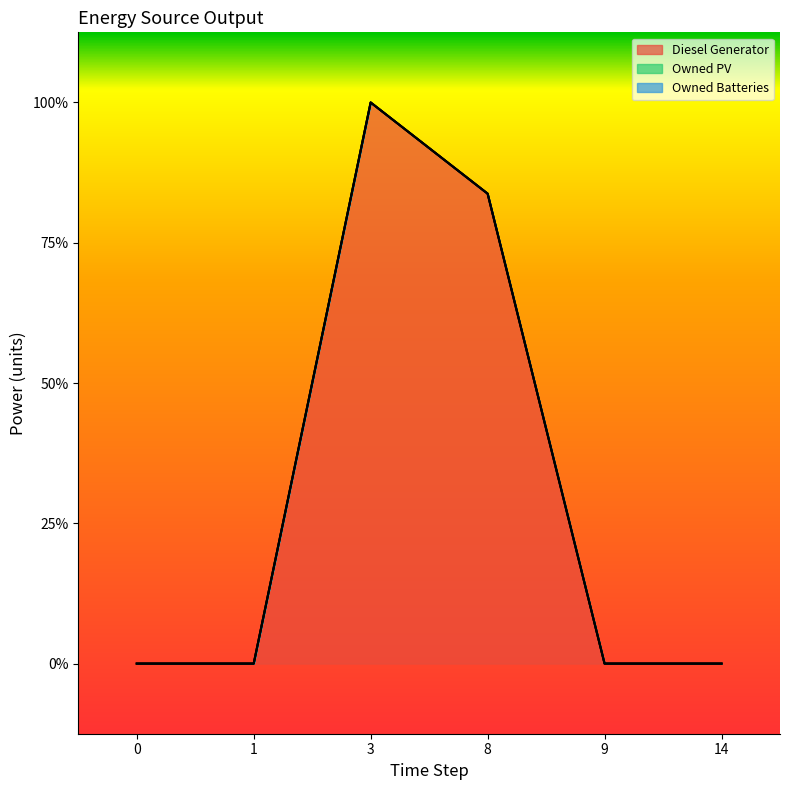

True or false: Owned Batteries and Diesel Generator intersect in this chart.

False